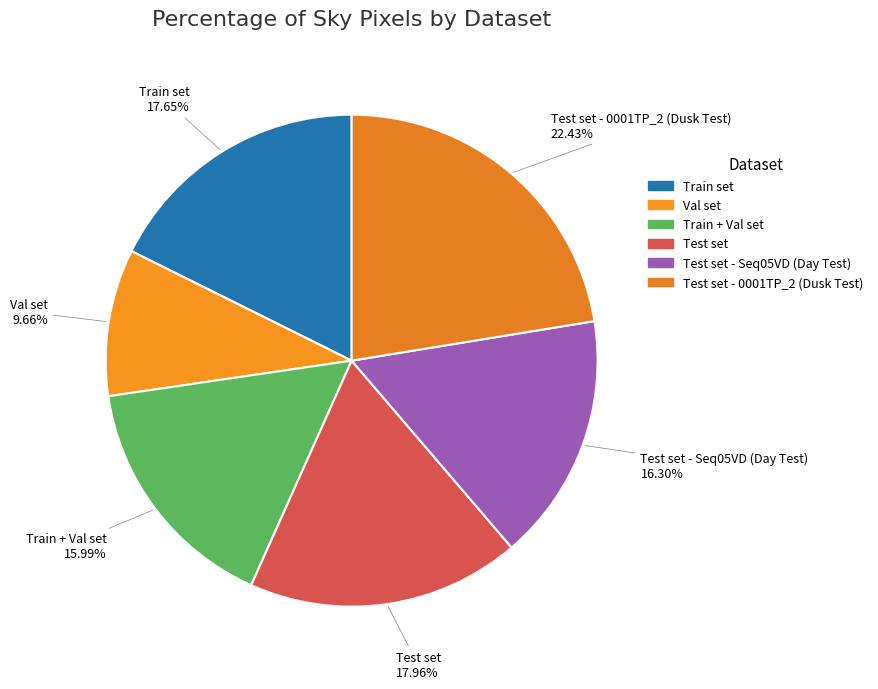

What is the total percentage of Train + Val set and Train set?

33.6%